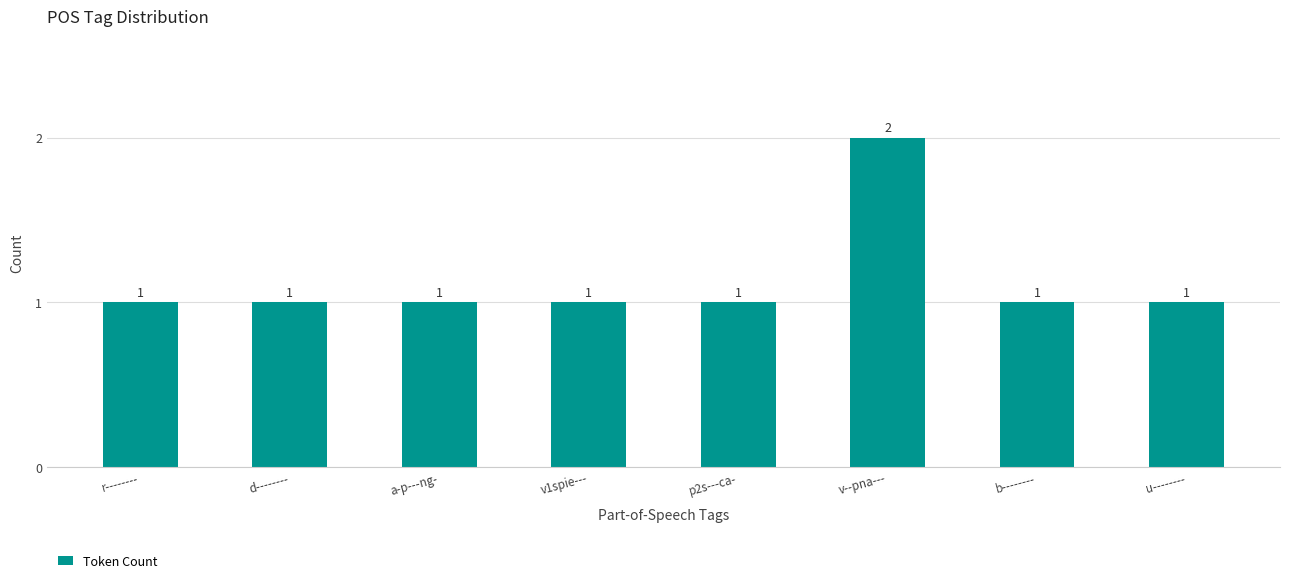

Reading left to right, what are all the values shown in this chart?

1	1	1	1	1	2	1	1